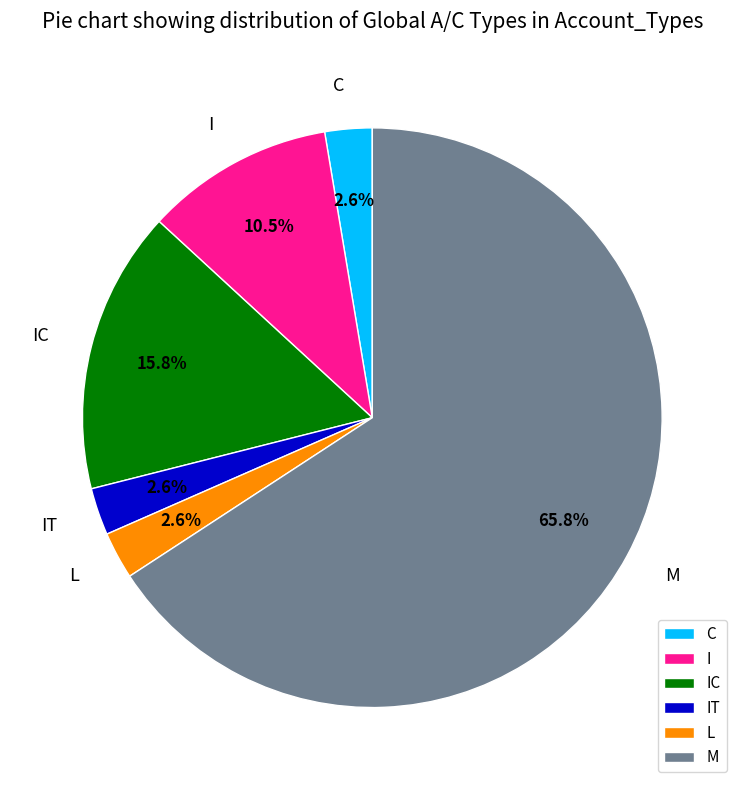

What is the ratio of the value at IT to the value at C?

1.0